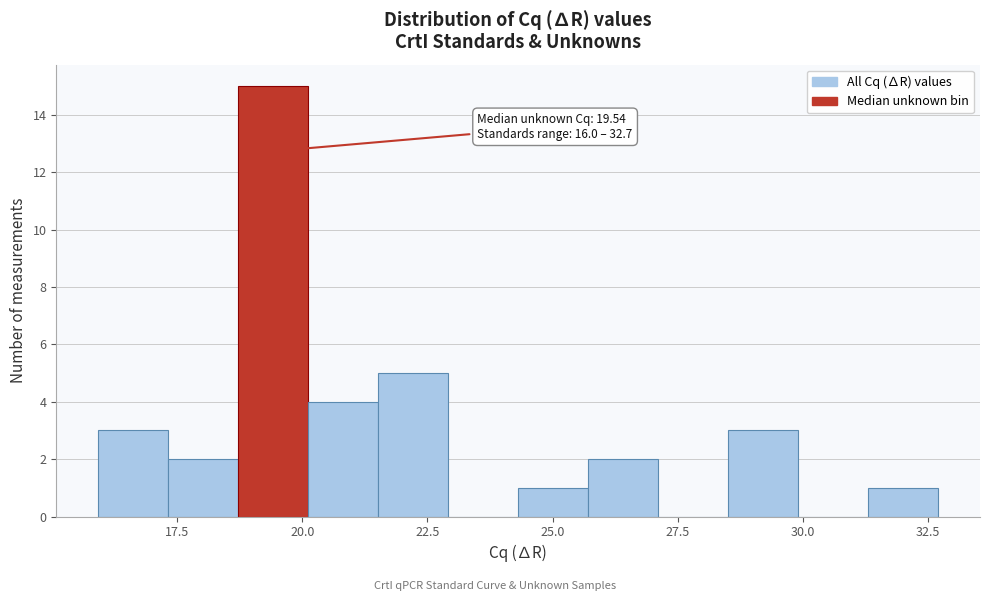

Around what value on the x-axis is the tallest bar? Give the approximate position of its centre, as read against the axis.

19.5